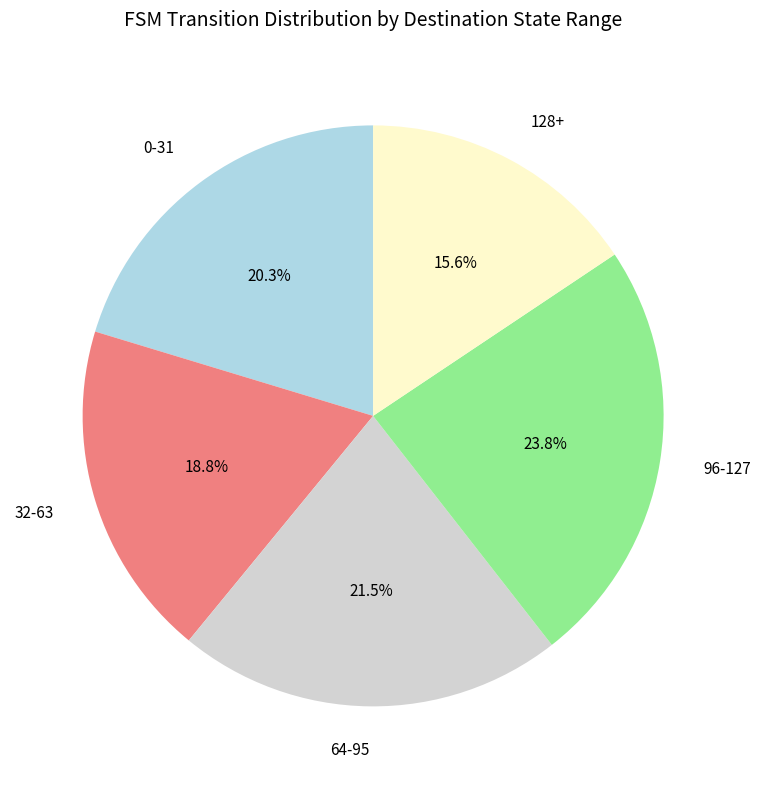

Combined, what portion of the pie is 64-95 and 96-127?

45.3%